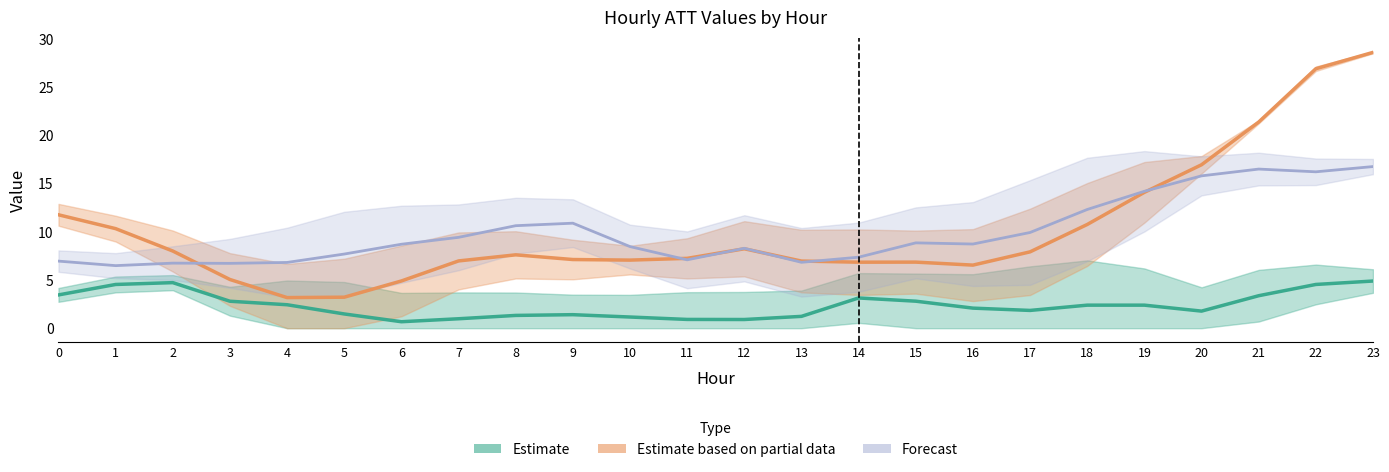

At which label is ATT11 closest to 11?

9